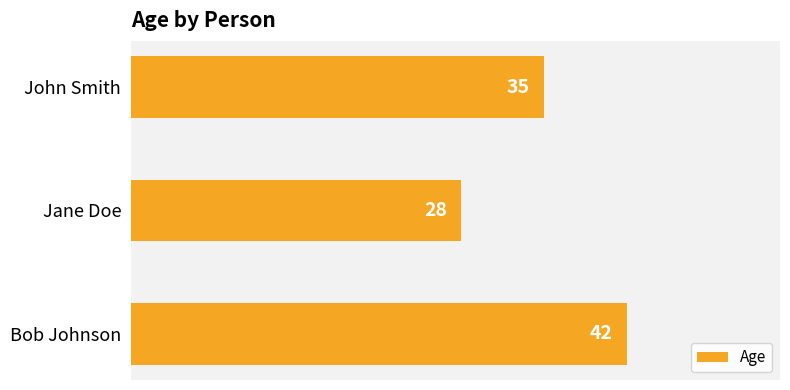

What is the smallest value displayed?

28